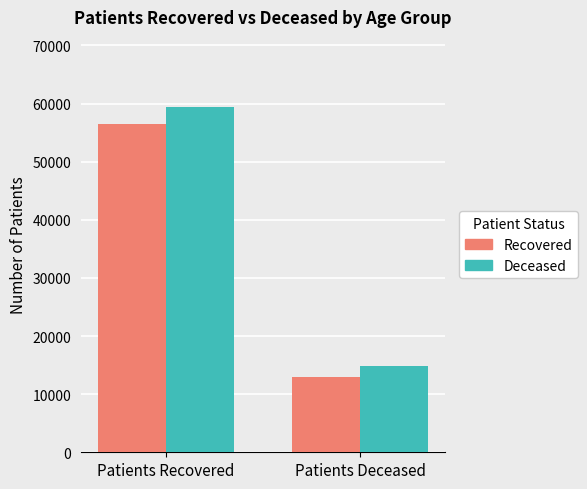

What is the sum of all Deceased values?

74238.1